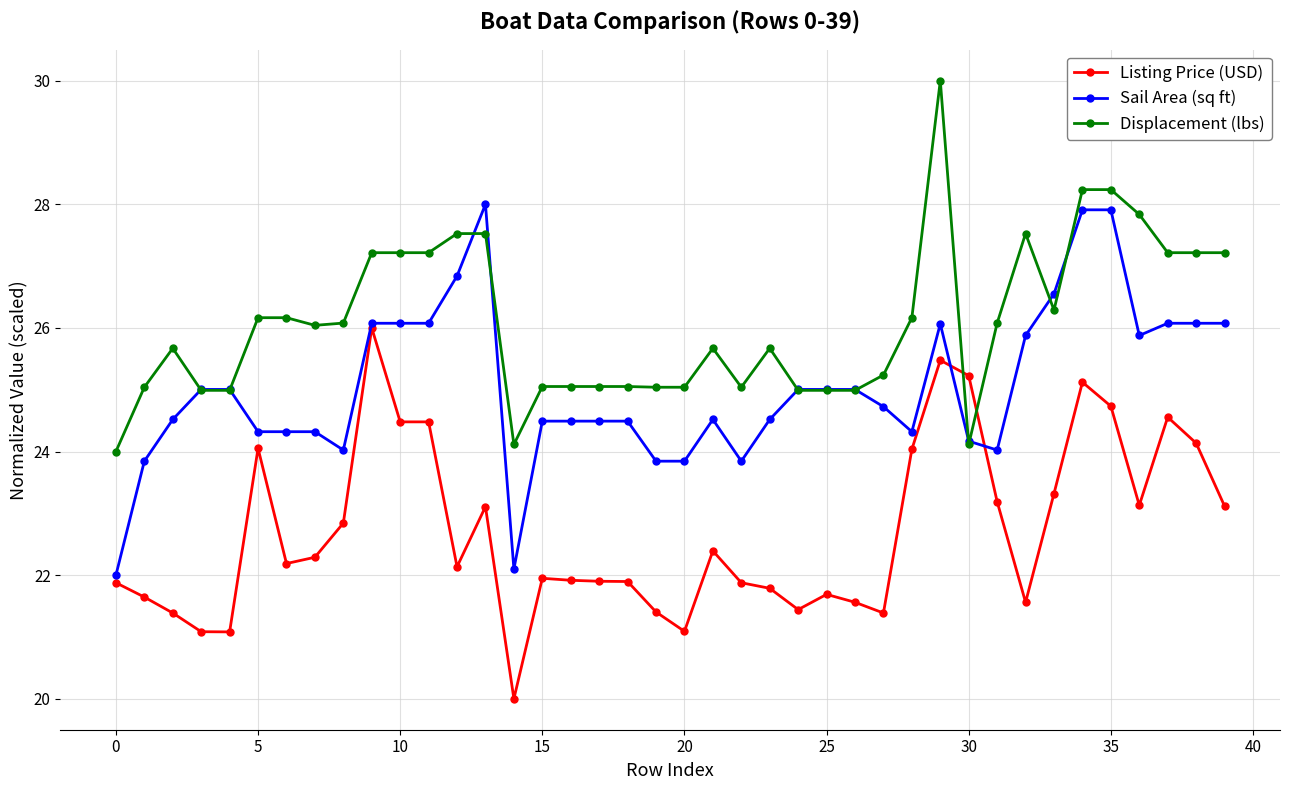

List the series in order of their peak value, highest first.

Displacement (lbs), Sail Area (sq ft), Listing Price (USD)